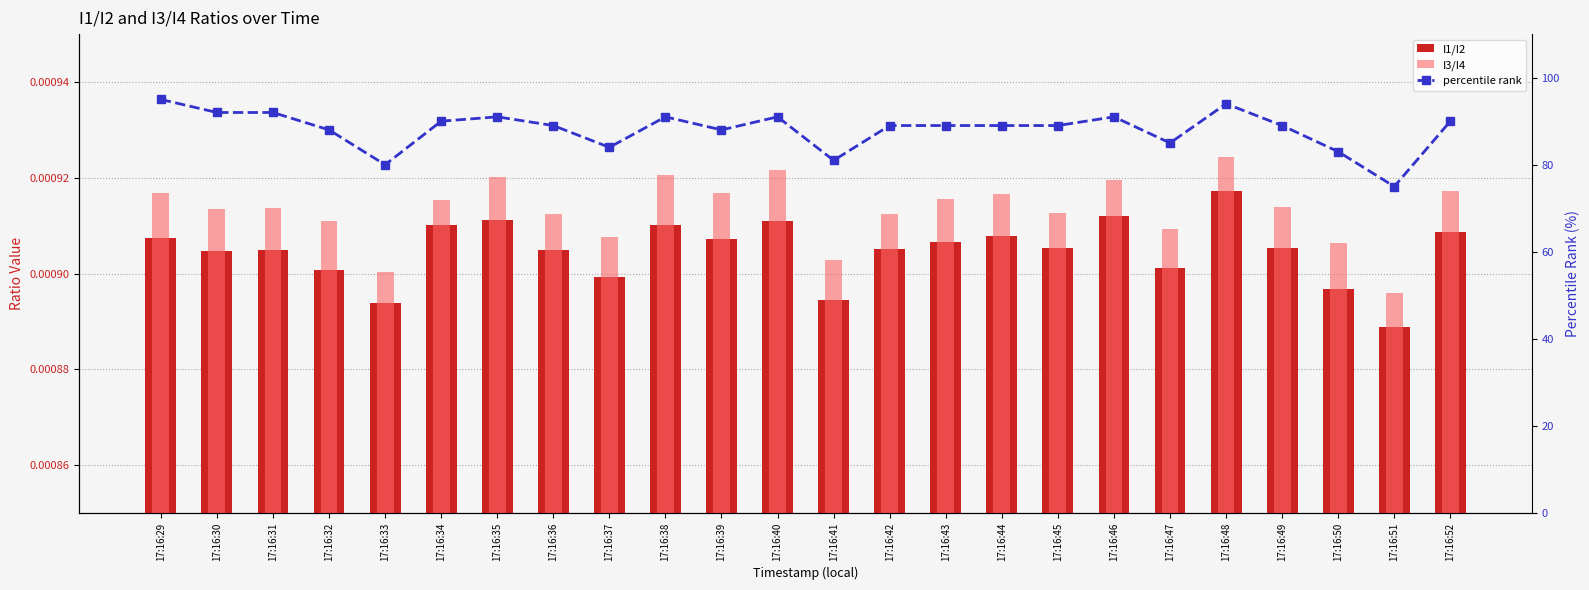

At which label does I3/I4 reach its minimum?

17:16:51